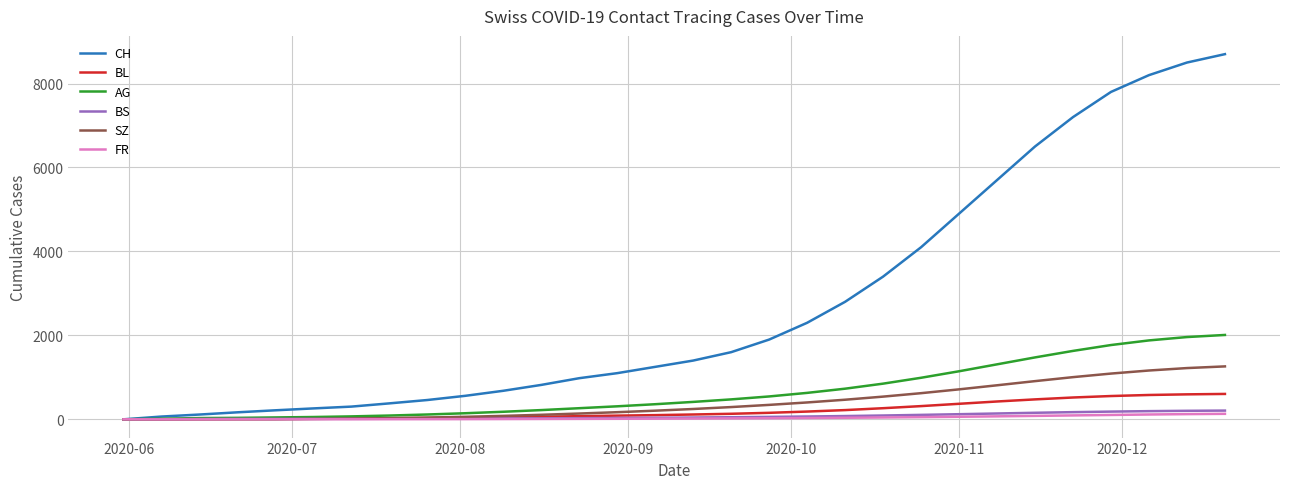

Which series has the widest spread of values?

CH